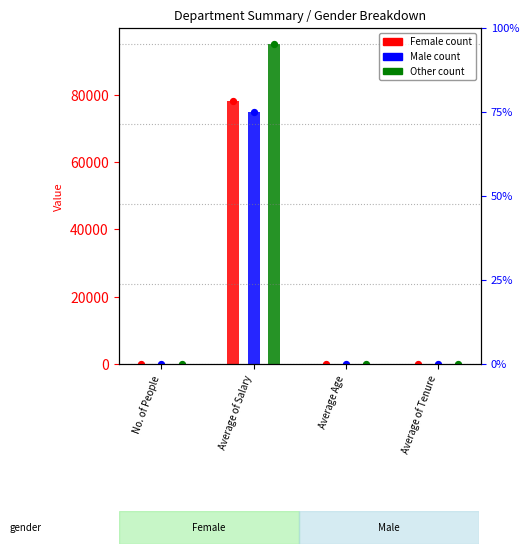

Which series has the largest total across all categories?

Other